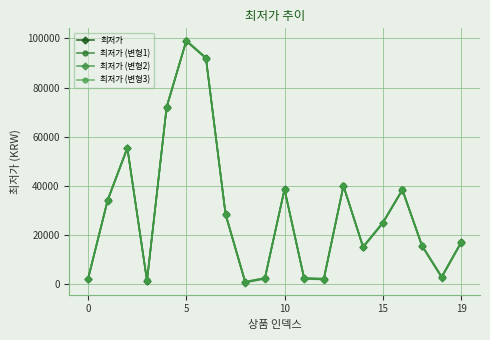

True or false: 최저가 has more than 1 interior local peaks.

True